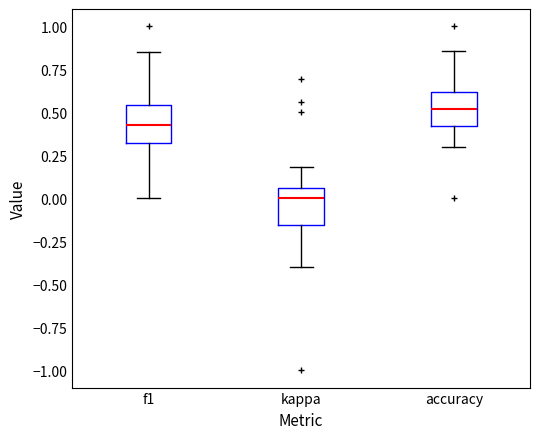

Reading left to right, read every box against the y-axis: the position of its median line, the range the box covers, and the ends of its whiskers. The values are not printed on the chart, so give them approximately, as read against the axis.

f1: median 0.40, box 0.30 to 0.55, whiskers 0.00 to 0.85
kappa: median 0.00, box -0.15 to 0.05, whiskers -0.40 to 0.20
accuracy: median 0.50, box 0.40 to 0.60, whiskers 0.30 to 0.85